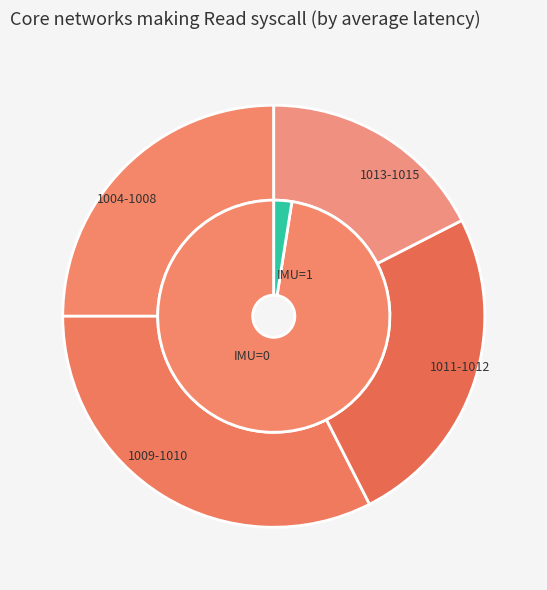

Between 5 and 24, which is larger?

24